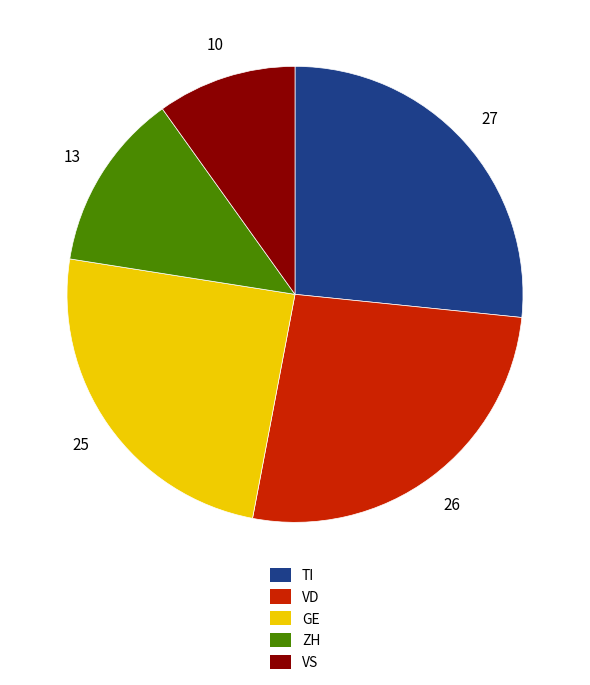

Which category has the smallest portion of the pie?

VS